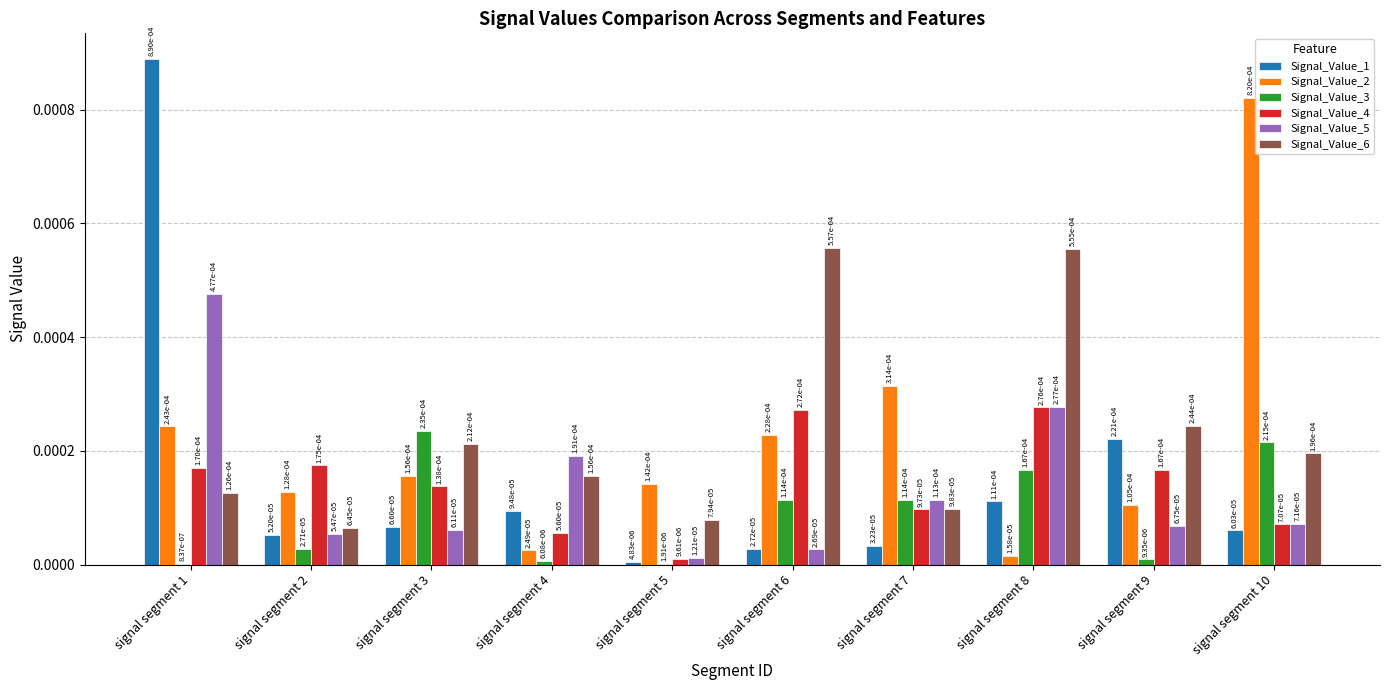

What are all the series names shown in the legend?

Signal_Value_1, Signal_Value_2, Signal_Value_3, Signal_Value_4, Signal_Value_5, Signal_Value_6